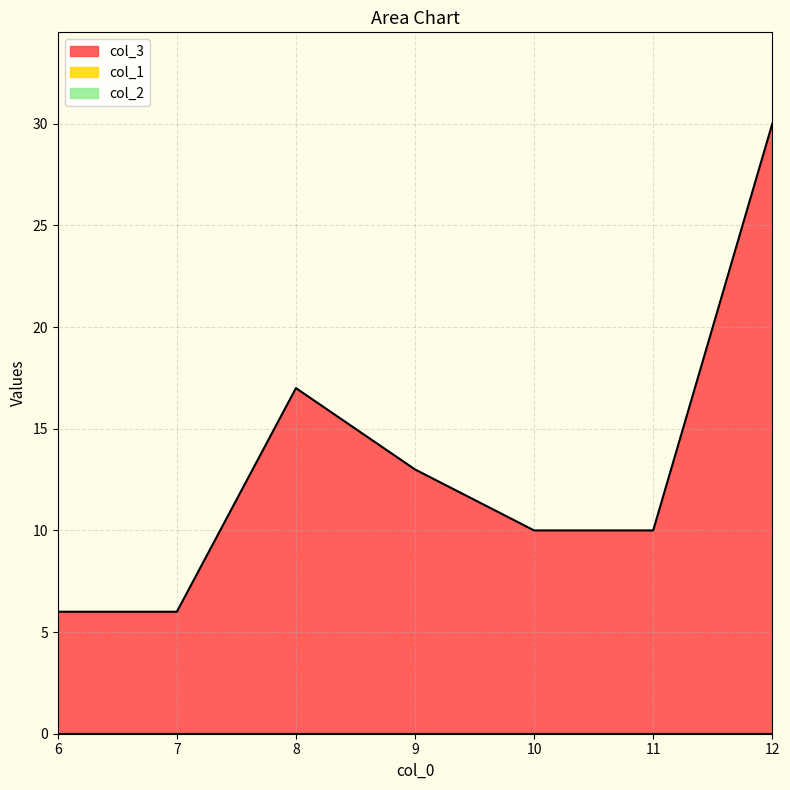

What is the total value across all series at 9?

13